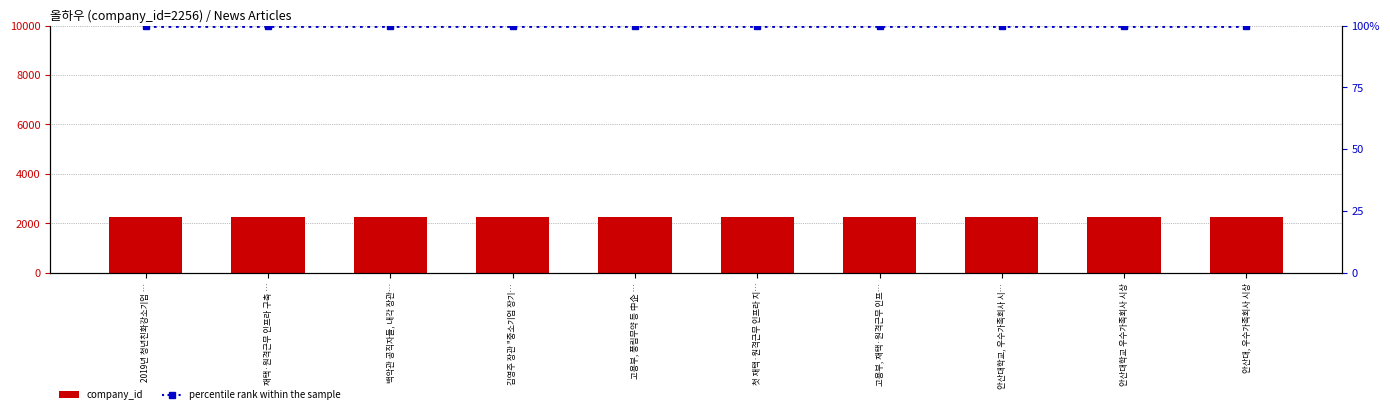

Between 백악관 공직자들, 내각 장관… and 첫 재택·원격근무 인프라 지…, which series saw the biggest shift?

company_id